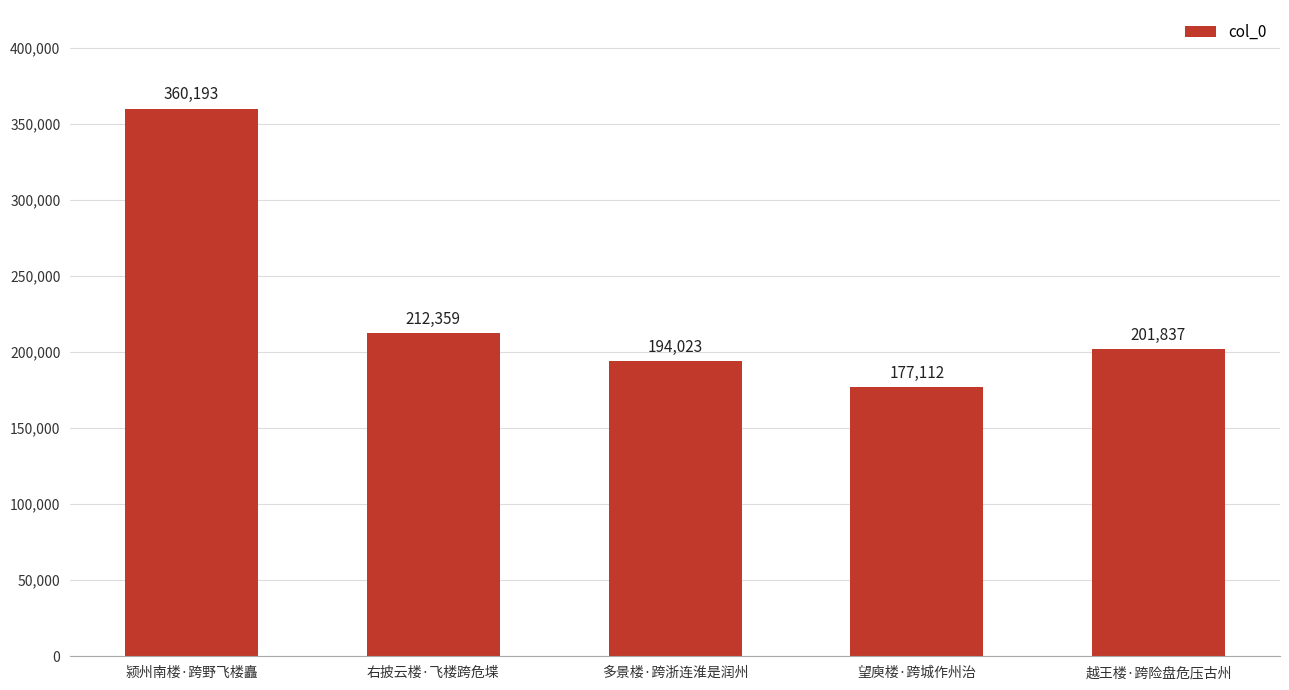

Which has a higher value, 右披云楼·飞楼跨危堞 or 颍州南楼·跨野飞楼矗?

颍州南楼·跨野飞楼矗